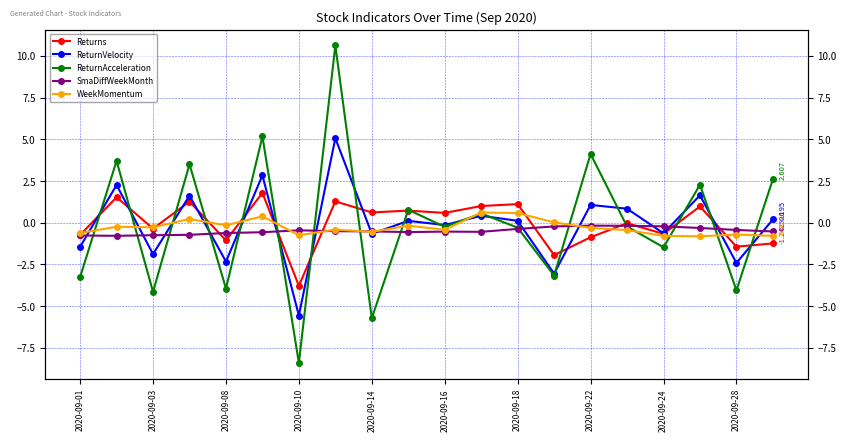

What is the smallest value displayed?

-8.4